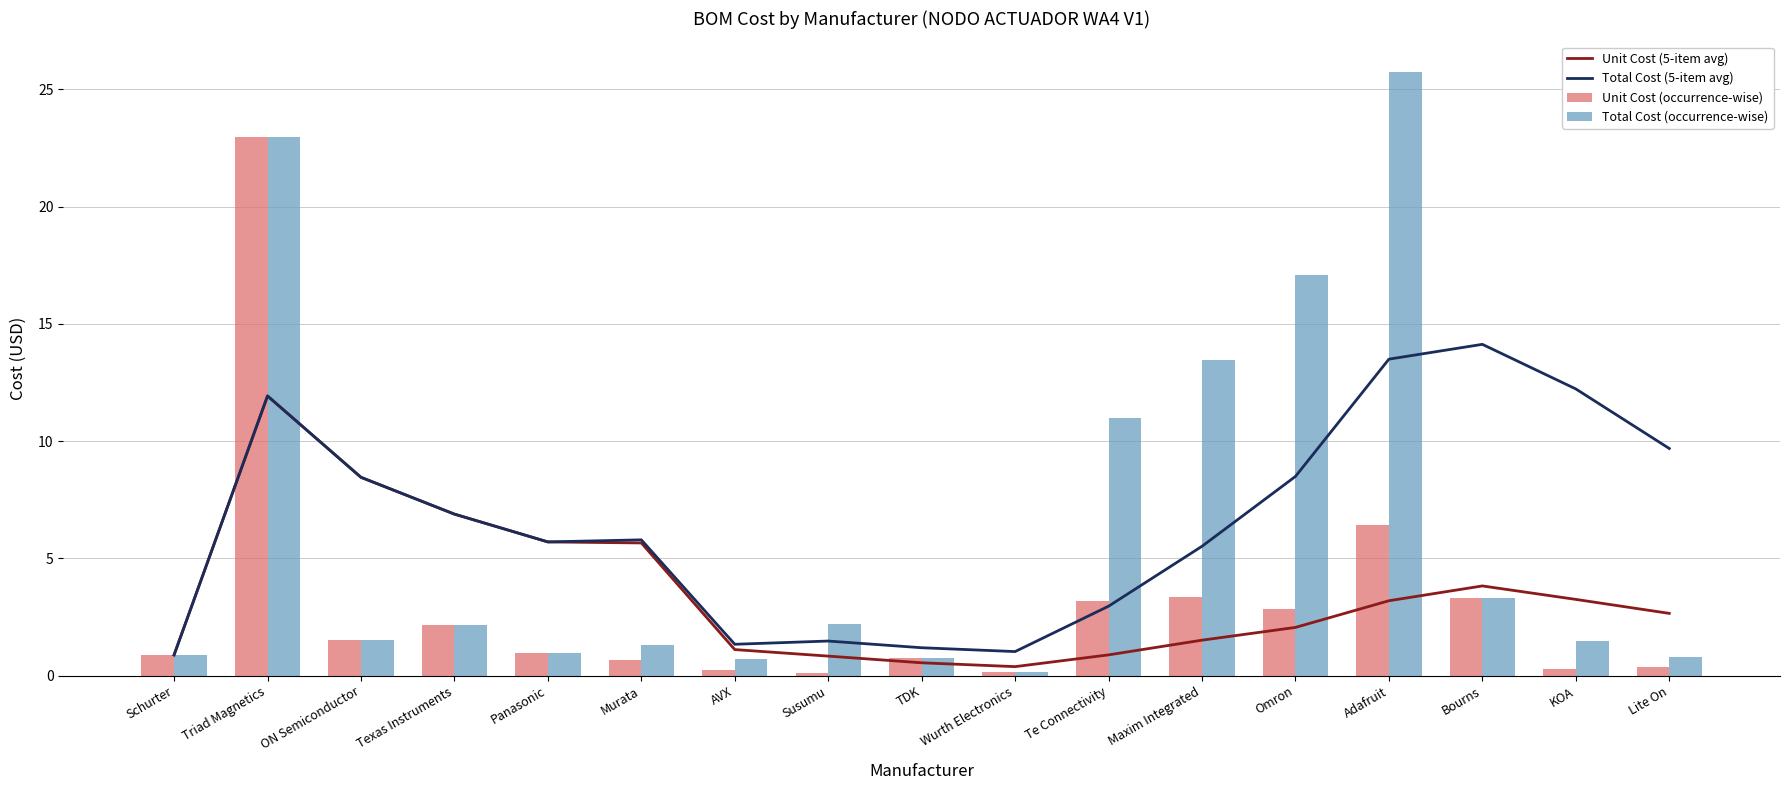

How many data points in Unit Cost (5-item avg) are less than 2?

7